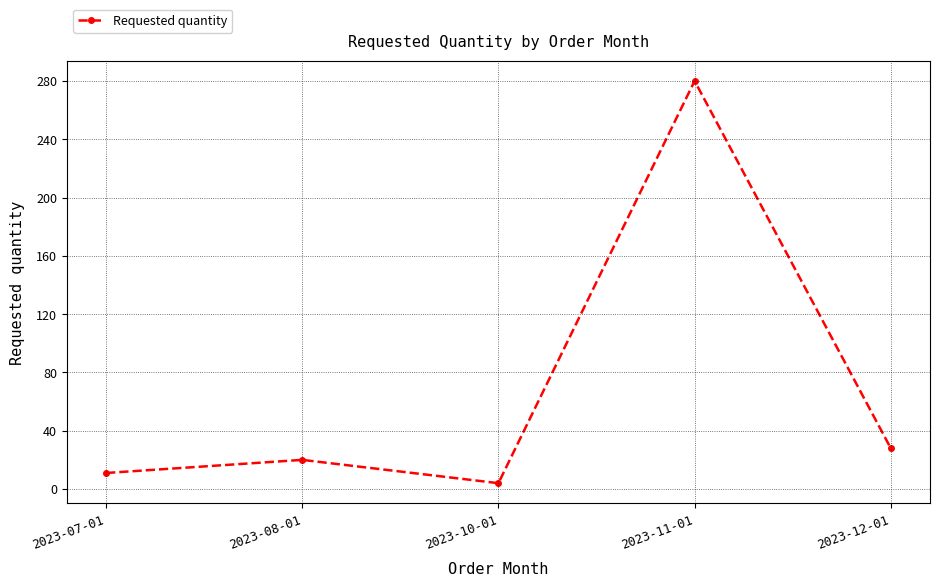

Reading left to right, transcribe all the data shown in this chart.

2023-07-01=11	2023-08-01=20	2023-10-01=4	2023-11-01=280	2023-12-01=28